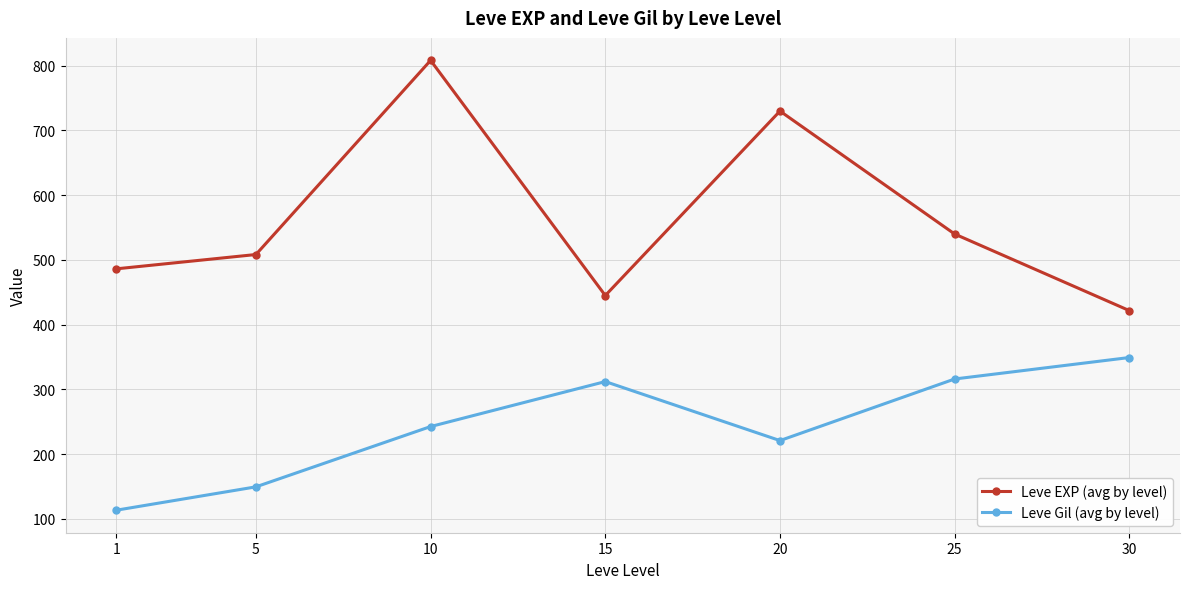

Does the chart have visible grid lines?

Yes